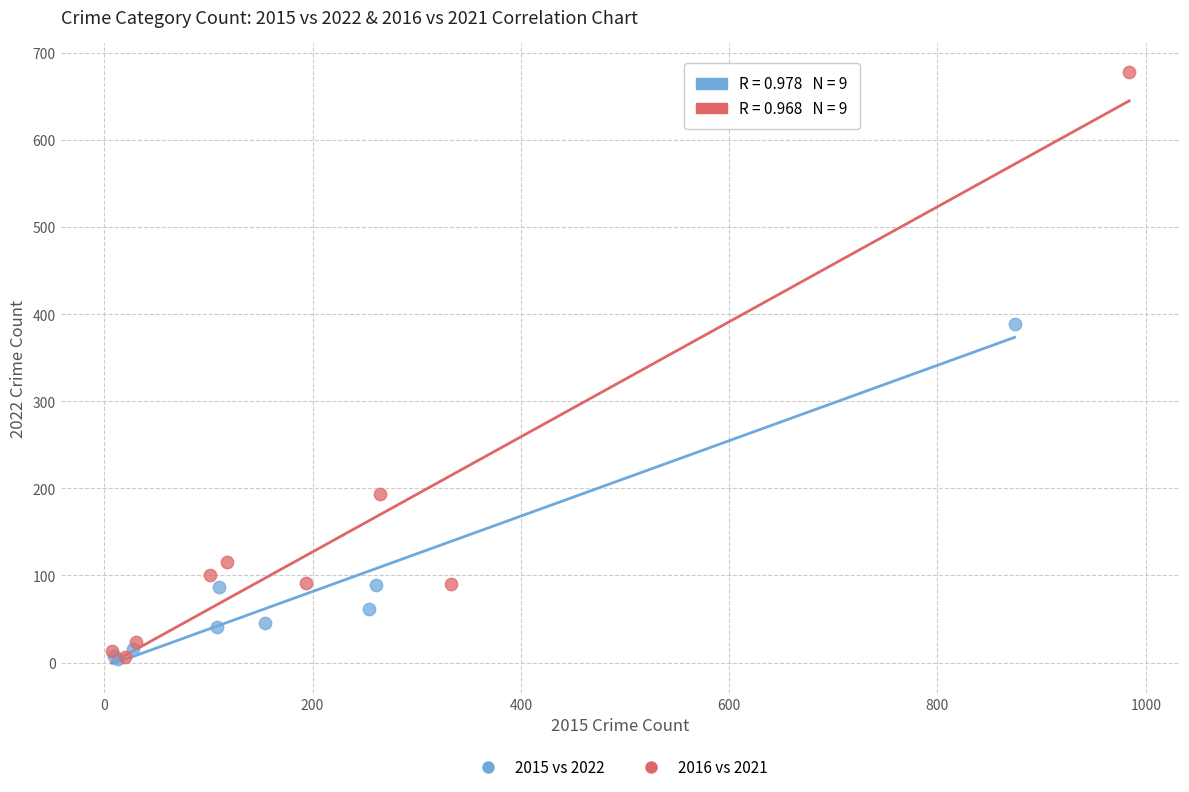

What are all the series names shown in the legend?

2015 vs 2022, 2016 vs 2021